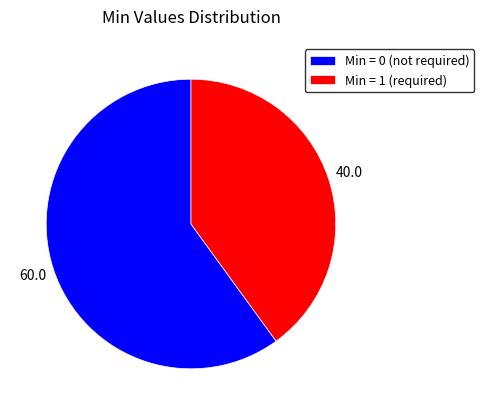

True or false: Min = 1 (required) accounts for 40% of the total.

True